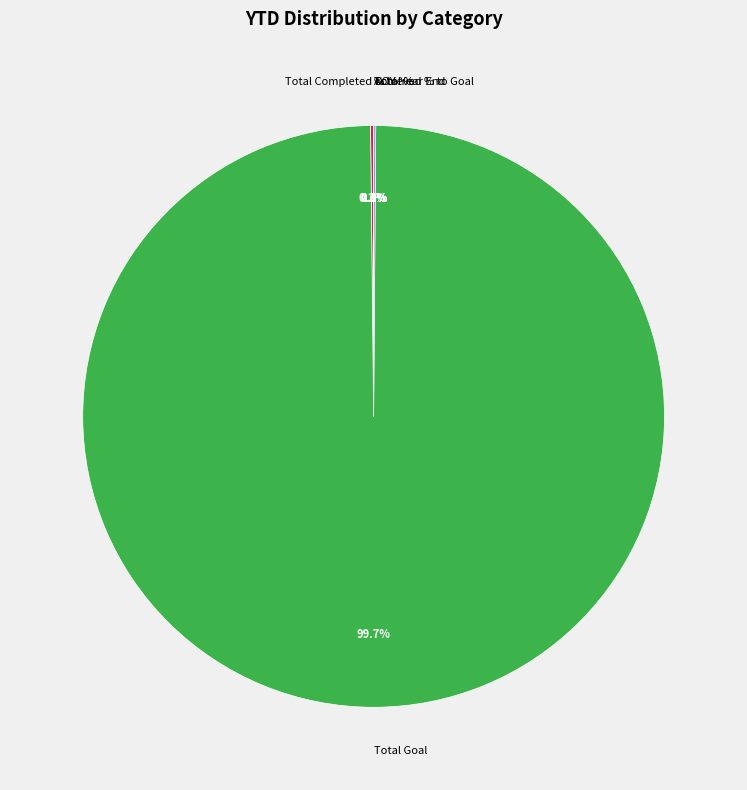

To the nearest percent, what portion does Total Goal represent?

100%